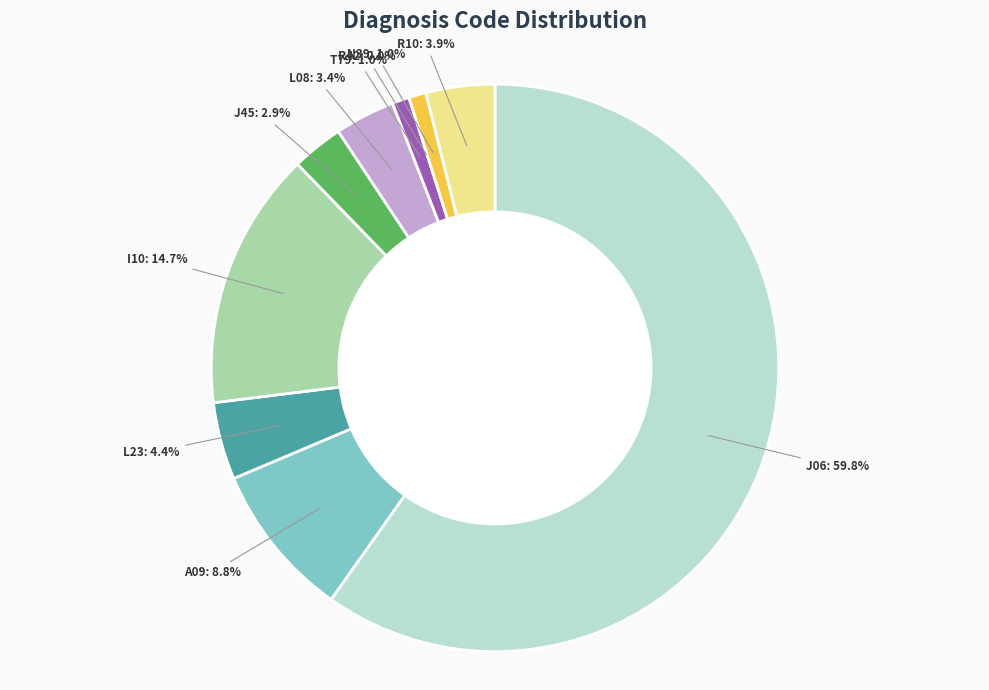

Is the sum of L23 and A09 greater than half?

No